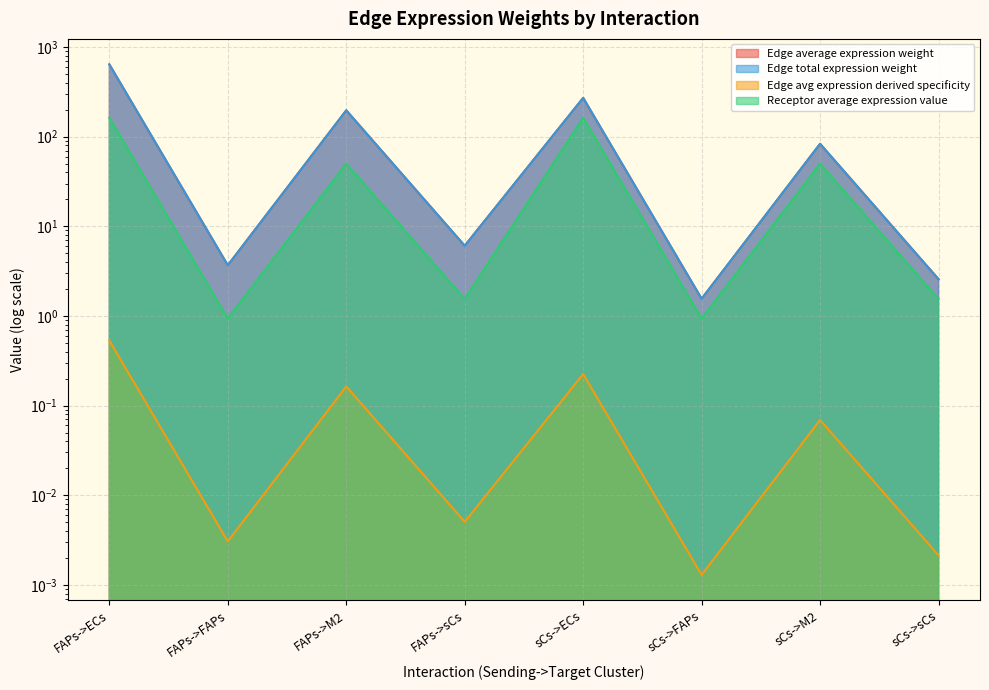

What is the highest value of the Edge avg expression derived specificity series?

0.5